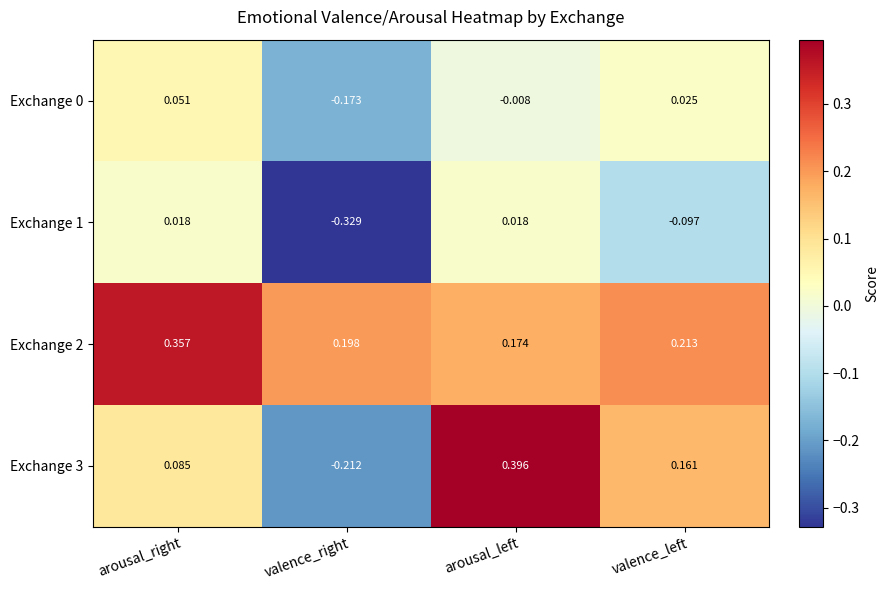

Where is Exchange 0 nearest to the value 0?

arousal_left